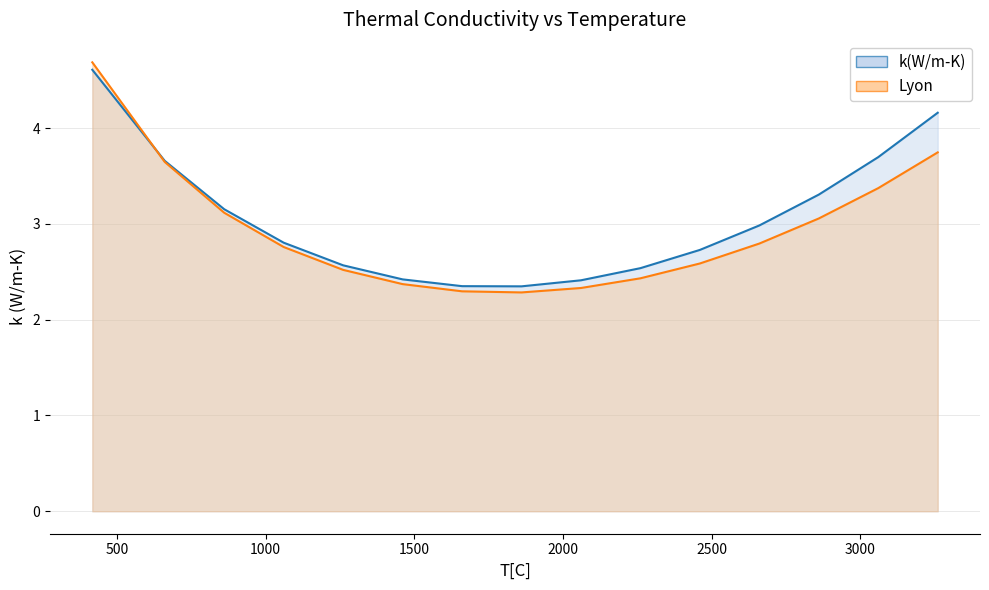

What is the highest value of the k(W/m-K) series?

4.6